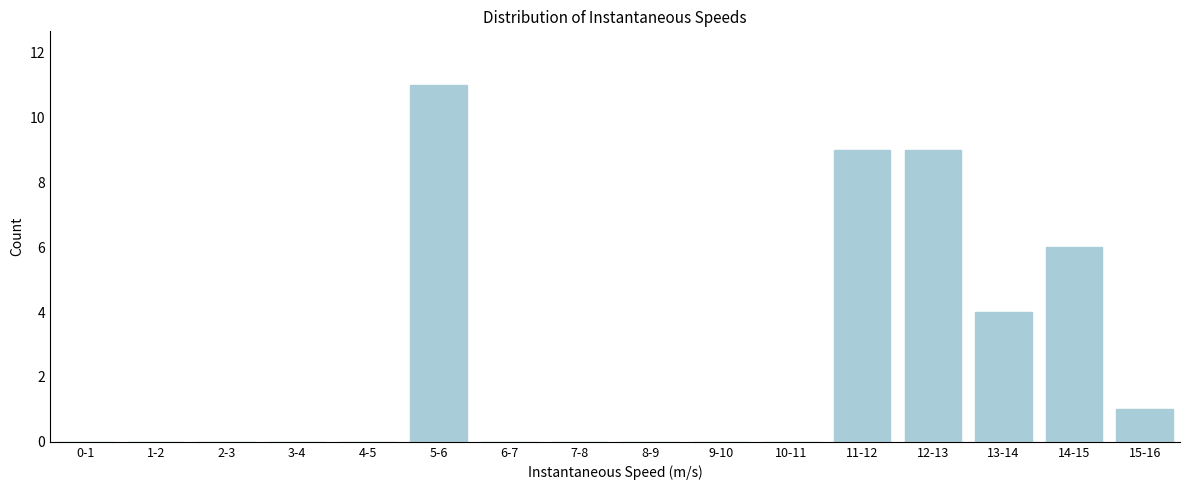

Reading left to right, transcribe all the data shown in this chart.

0-1=0	1-2=0	2-3=0	3-4=0	4-5=0	5-6=11	6-7=0	7-8=0	8-9=0	9-10=0	10-11=0	11-12=9	12-13=9	13-14=4	14-15=6	15-16=1